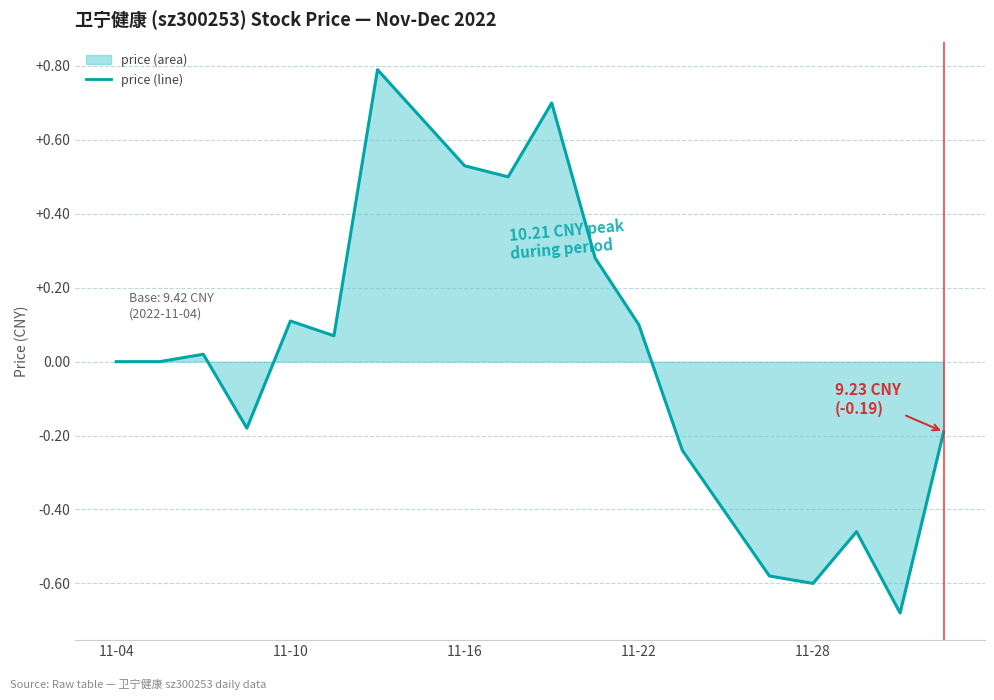

True or false: the data shows 0.0 at 11-04.

True